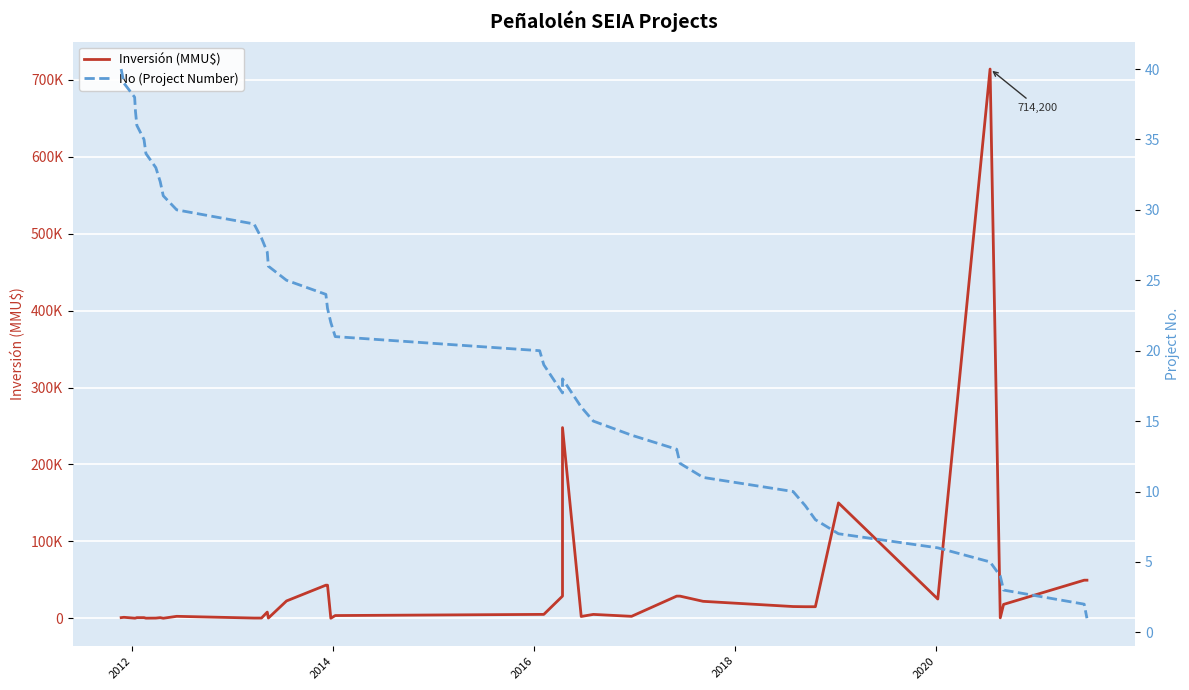

Where is the first local minimum for Inversión (MMU$)?

2014